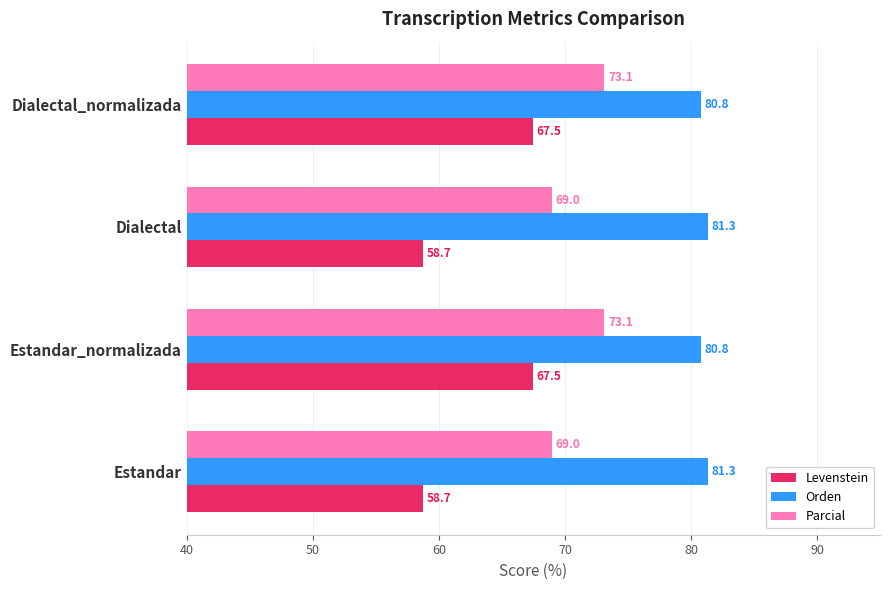

List the series in order of their overall mean, highest first.

Orden, Parcial, Levenstein